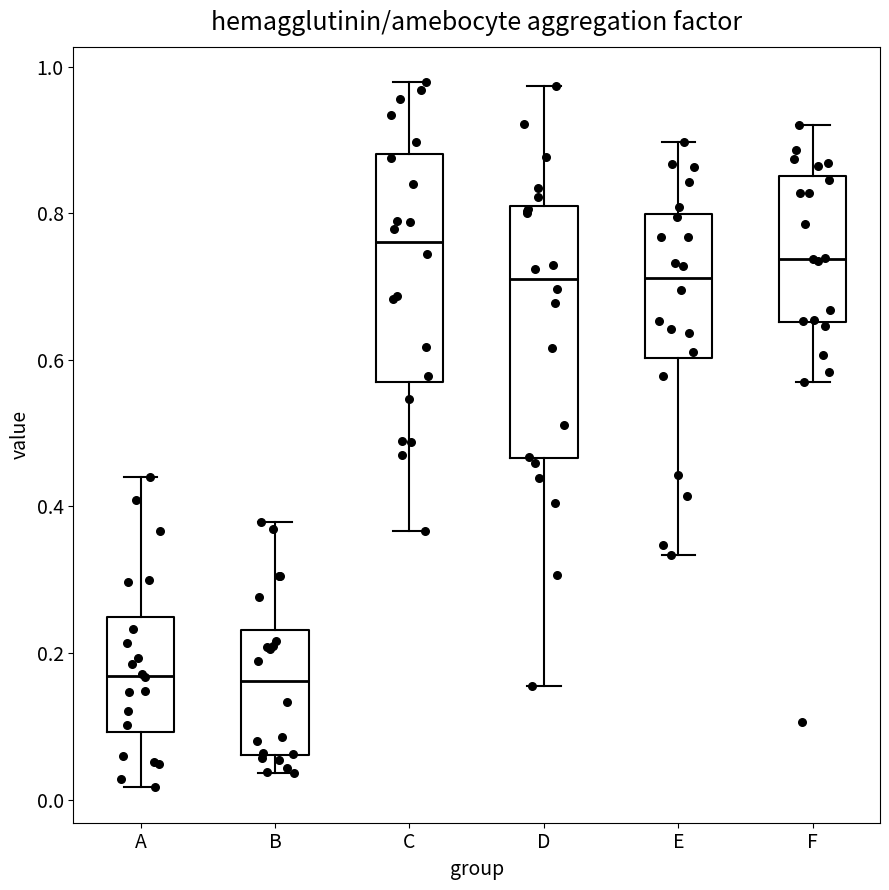

Reading left to right, transcribe this box plot: for each box, give where its median line is, the range the box spans, and where its two whiskers end, as read against the y-axis. The values are not printed on the chart, so give them approximately, as read against the axis.

A: median 0.16, box 0.10 to 0.24, whiskers 0.02 to 0.44
B: median 0.16, box 0.06 to 0.24, whiskers 0.04 to 0.38
C: median 0.76, box 0.56 to 0.88, whiskers 0.36 to 0.98
D: median 0.72, box 0.46 to 0.80, whiskers 0.16 to 0.98
E: median 0.72, box 0.60 to 0.80, whiskers 0.34 to 0.90
F: median 0.74, box 0.66 to 0.86, whiskers 0.56 to 0.92